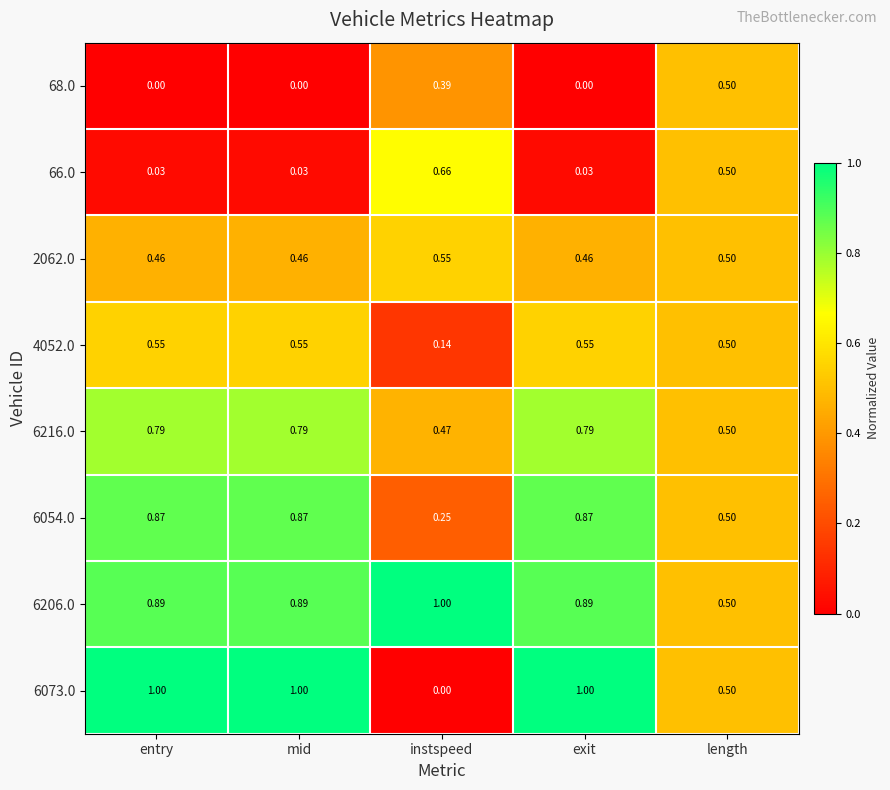

Is the value of 66.0 at mid greater than the value of 4052.0 at instspeed?

No